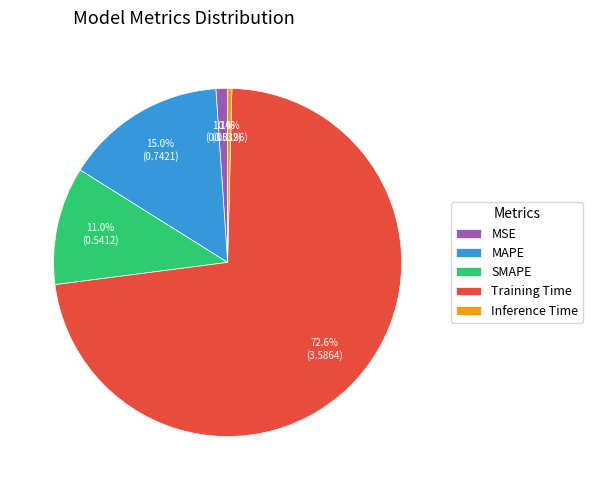

How many segments does this pie chart have?

5